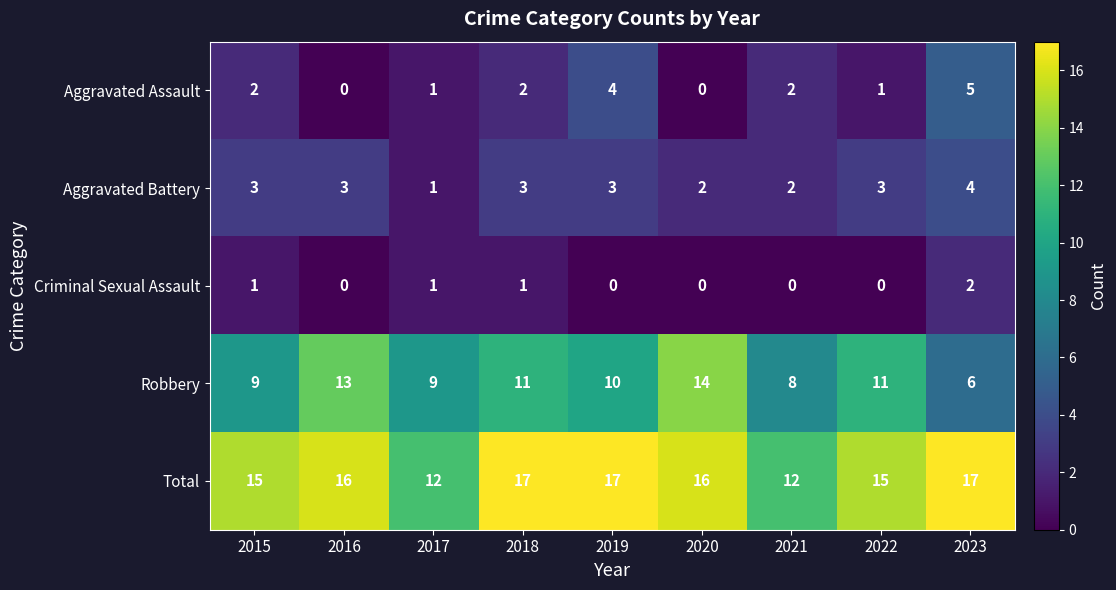

What value does the Robbery series have at 2023?

6